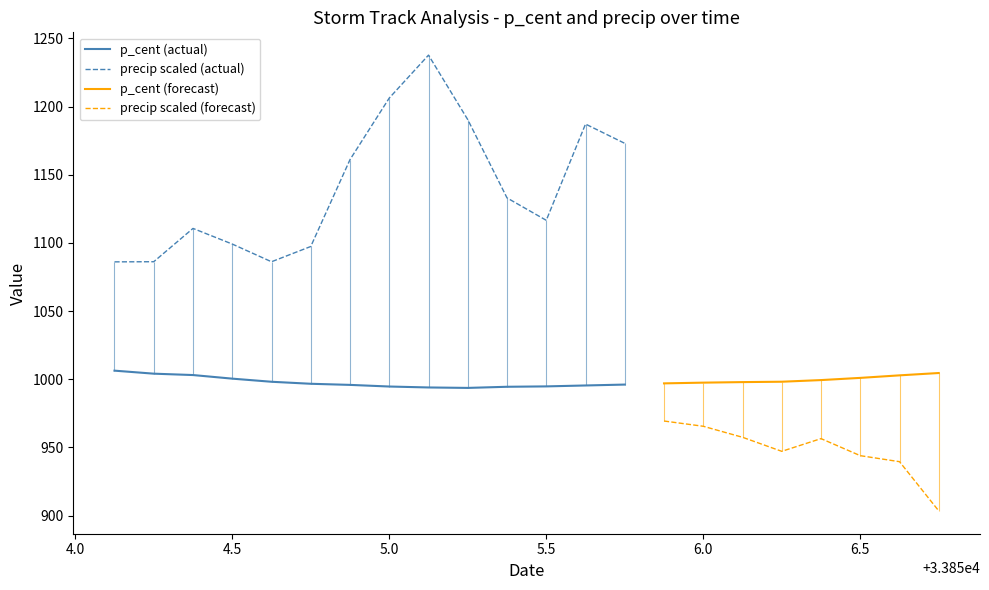

What is the highest value of the precip scaled (actual) series?

1237.7